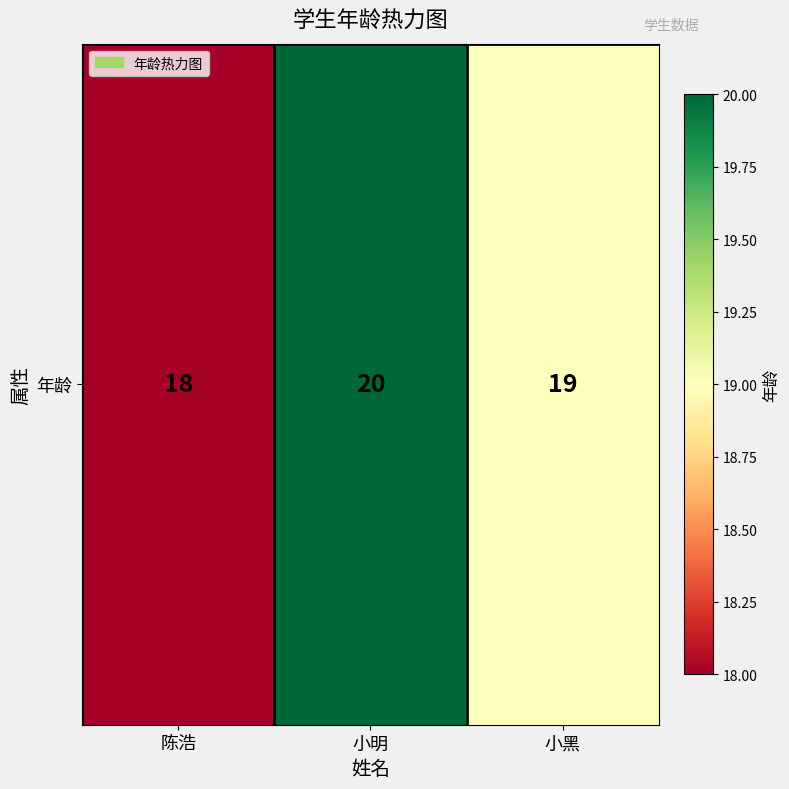

True or false: the data shows 10 at 小黑.

False